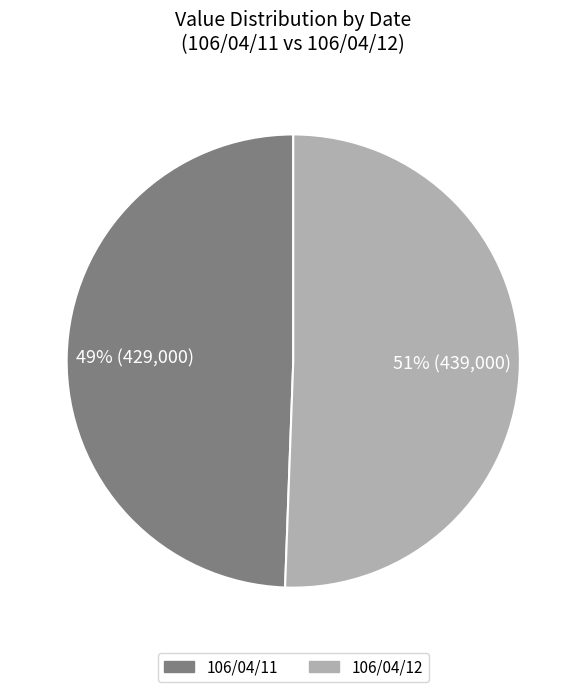

Approximately how many times larger is the value at 106/04/12 compared to 106/04/11?

1.0